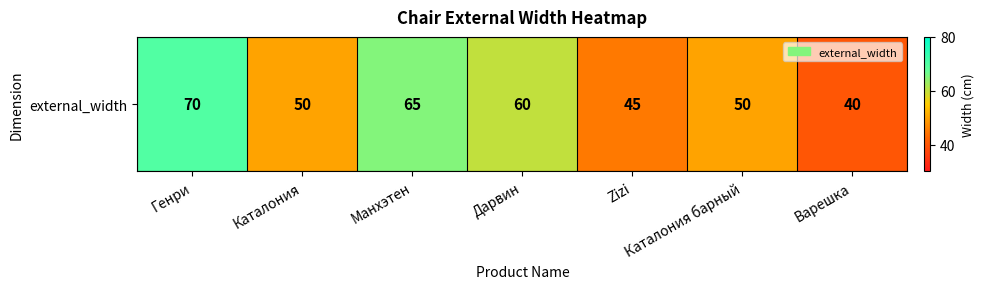

What is the ratio of the value at Варешка to the value at Каталония барный?

0.8